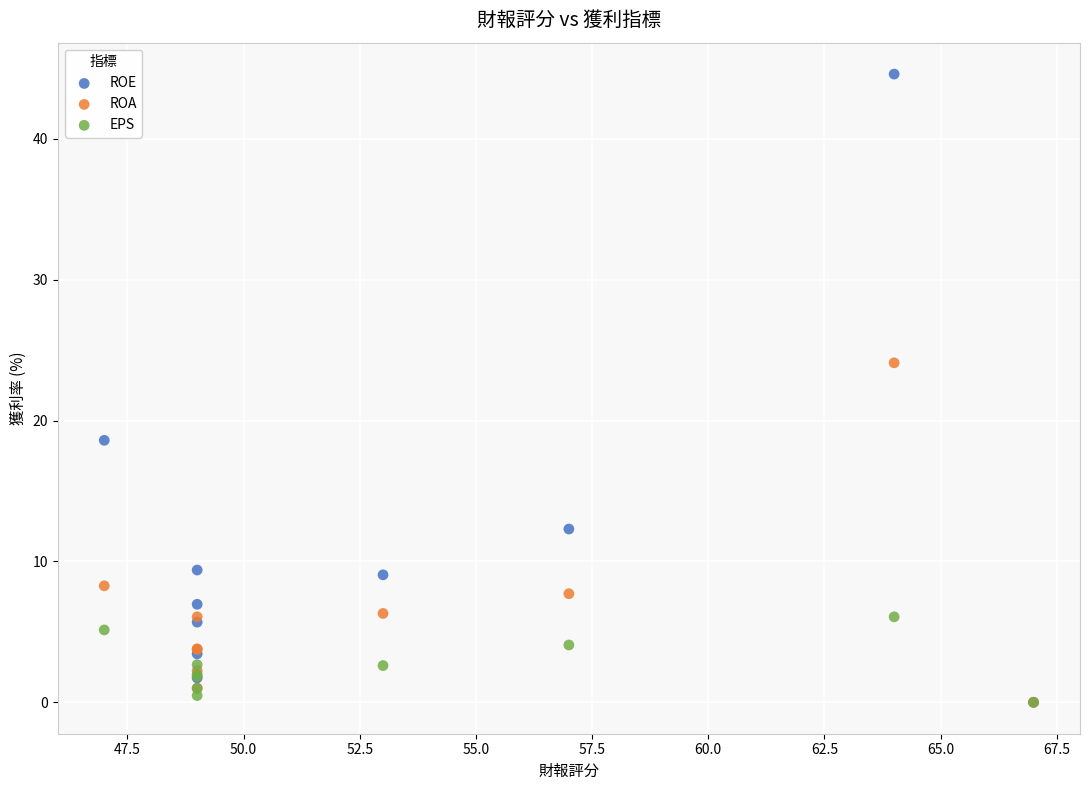

In the ROE series, what Y value is closest to 22?

18.6